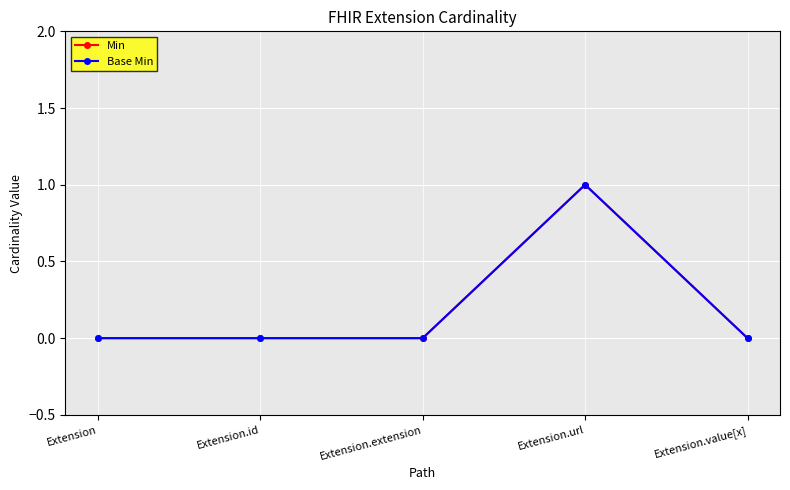

Which series has the largest range (max minus min)?

Min